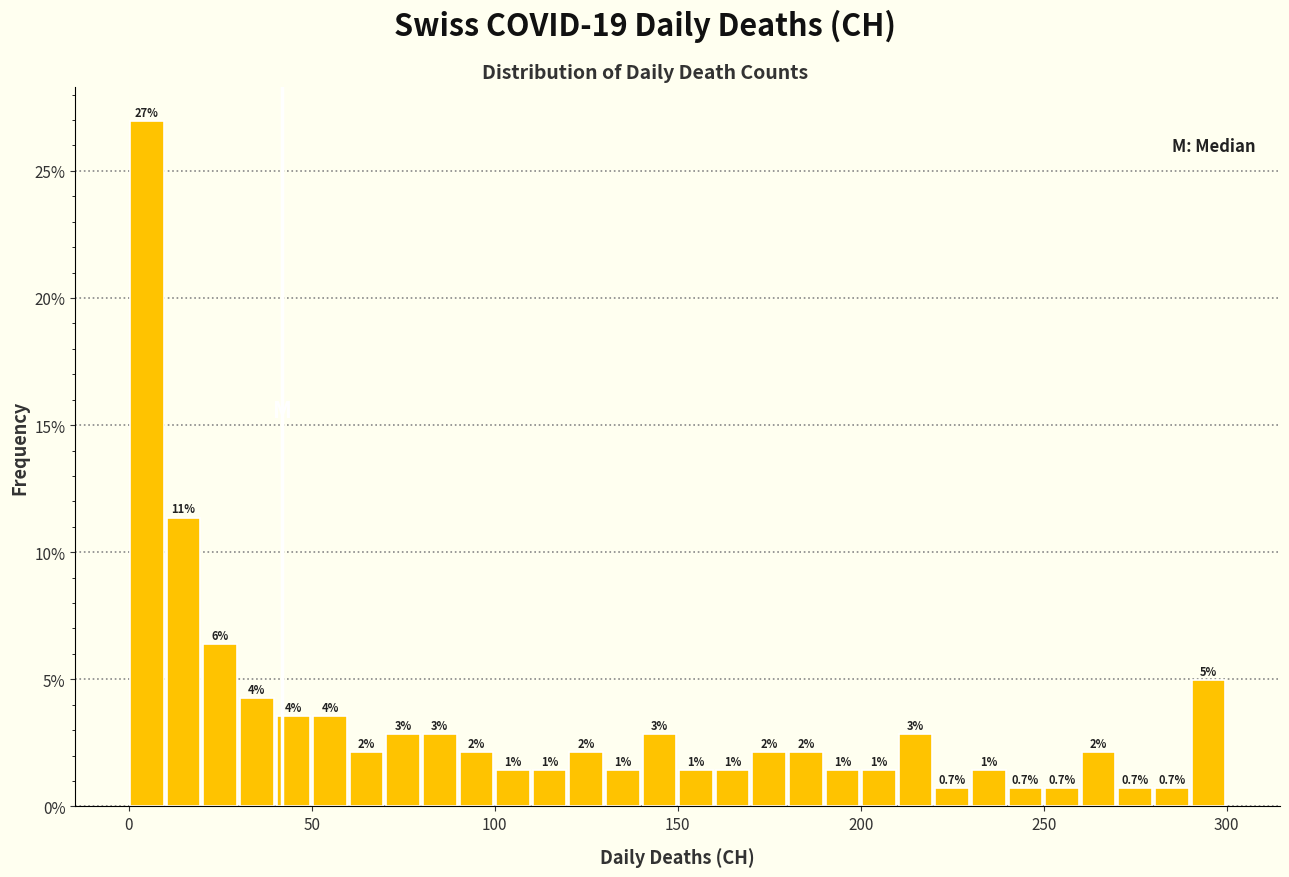

Read against the x-axis, roughly where is the centre of the tallest bar?

5